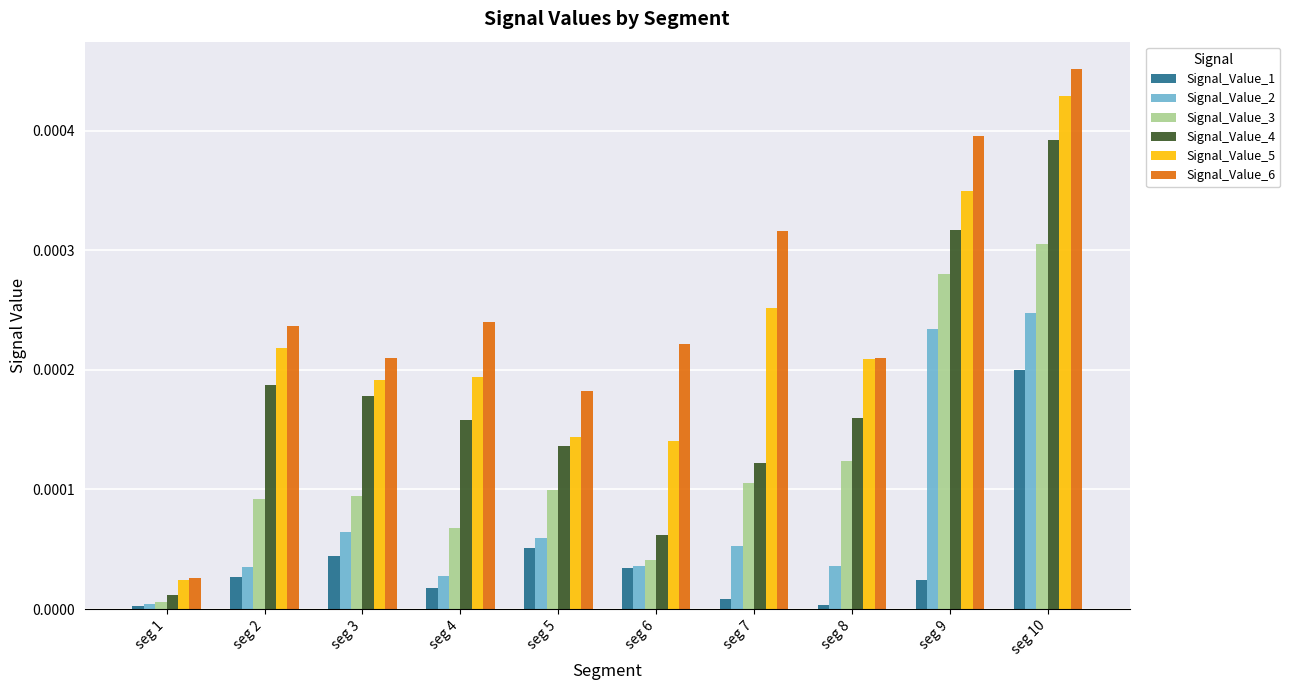

At which label does Signal_Value_4 reach its peak?

seg 10